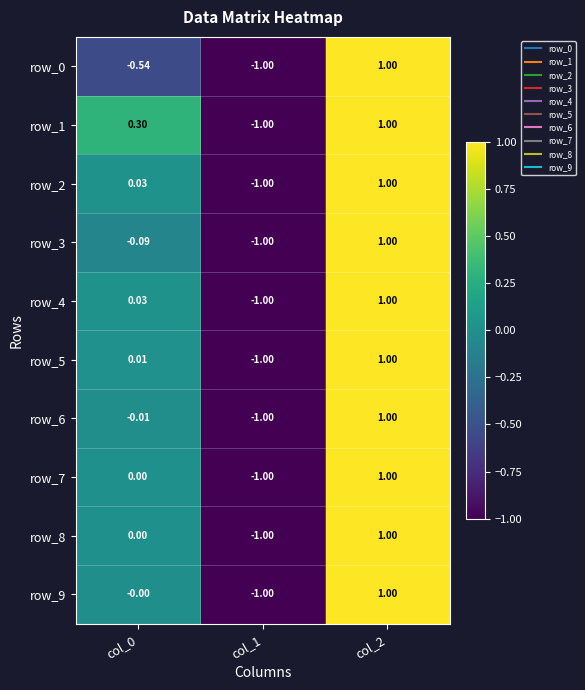

Is the value of row_9 at col_0 greater than the value of row_5 at col_1?

Yes